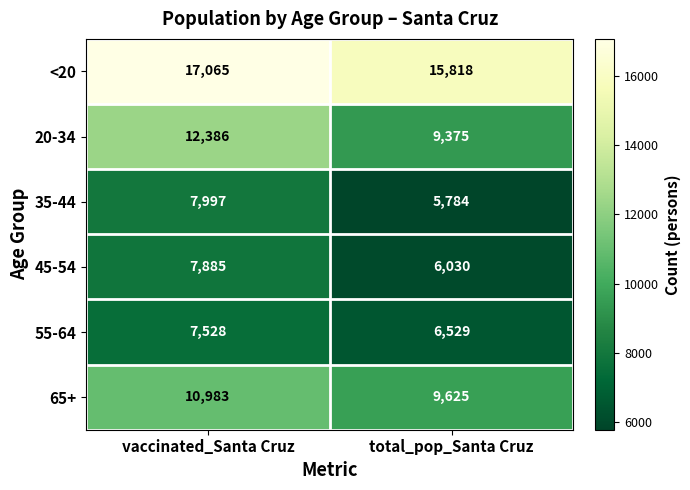

True or false: 45-54 has a value of 6030 at total_pop_Santa Cruz.

True